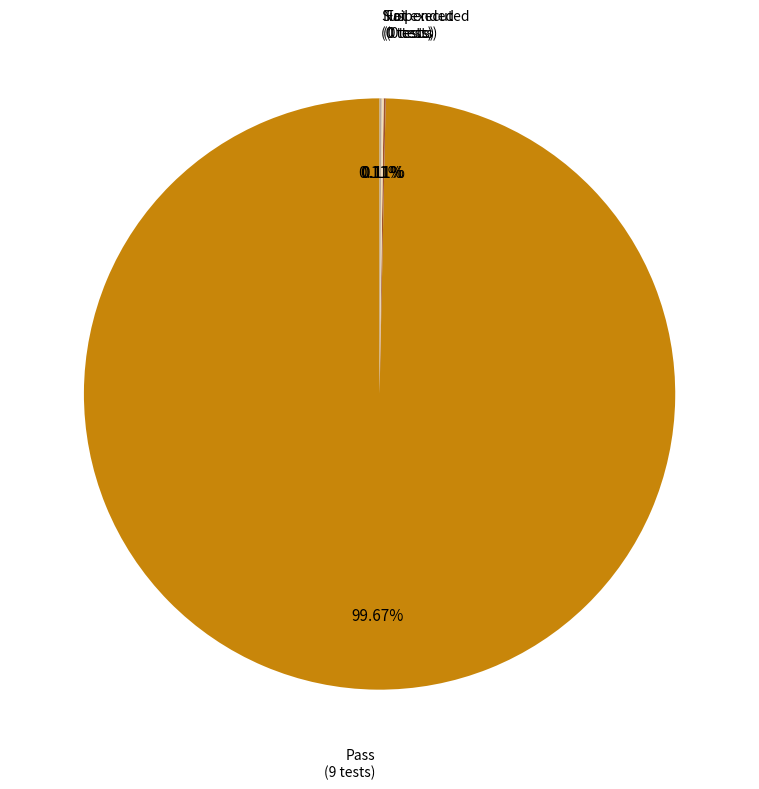

Is there any slice that represents more than half of the pie?

Yes